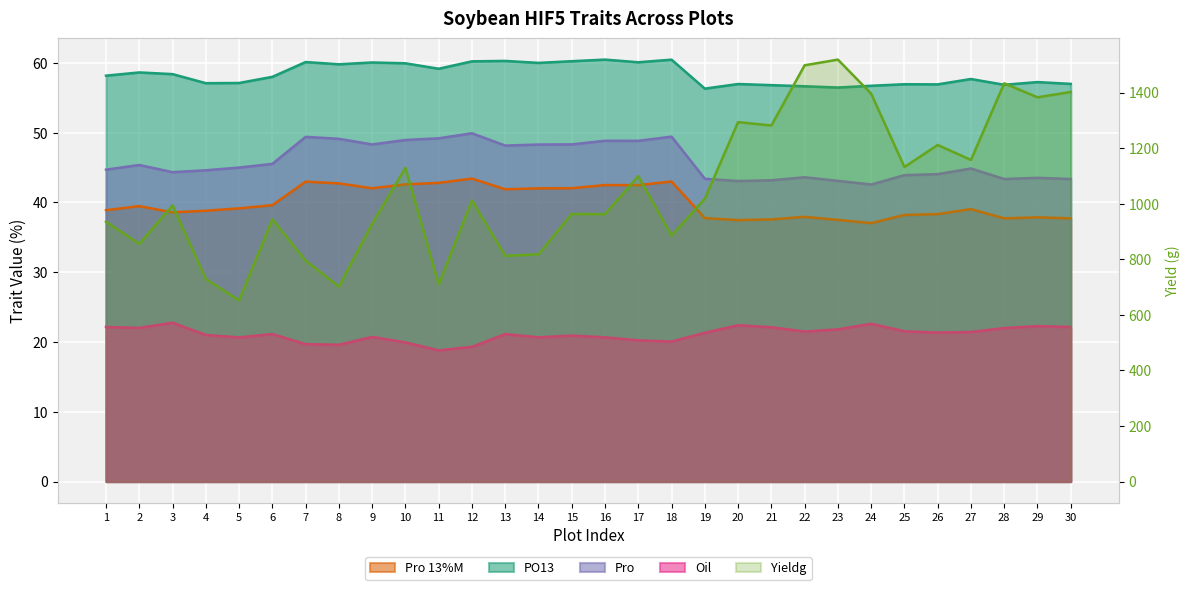

Where is the first local minimum?

2